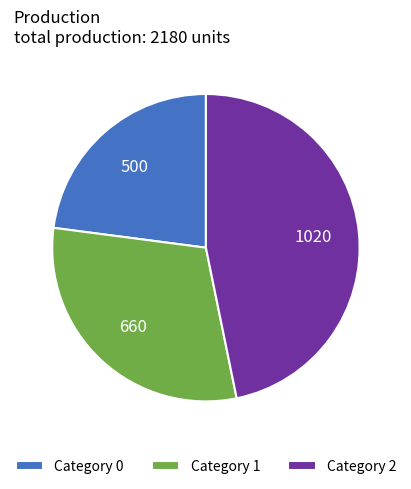

Is it true that Category 2 is 36% of the pie?

False